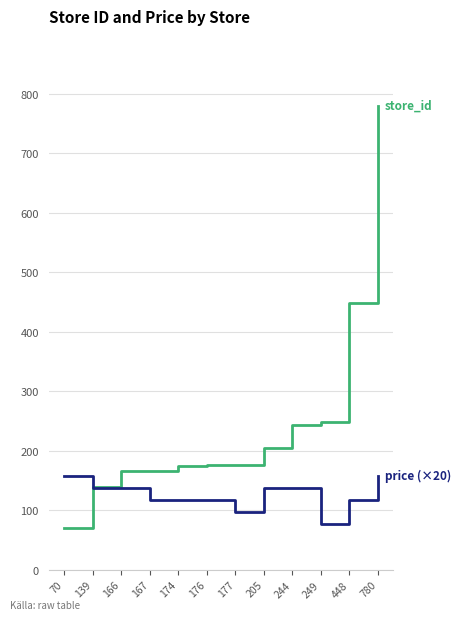

At which category is the sum across all series the highest?

780